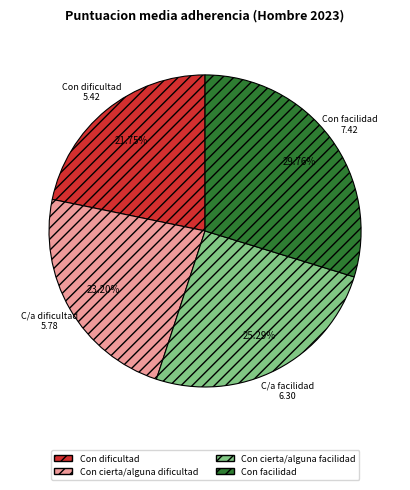

Count the number of slices in the pie.

4